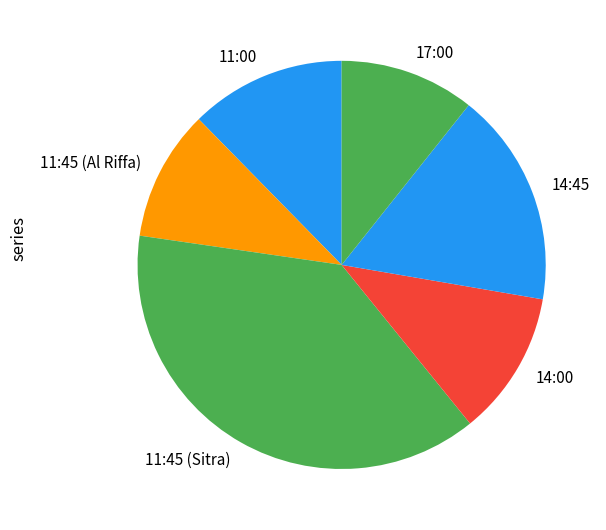

Is there a majority slice in this chart?

No